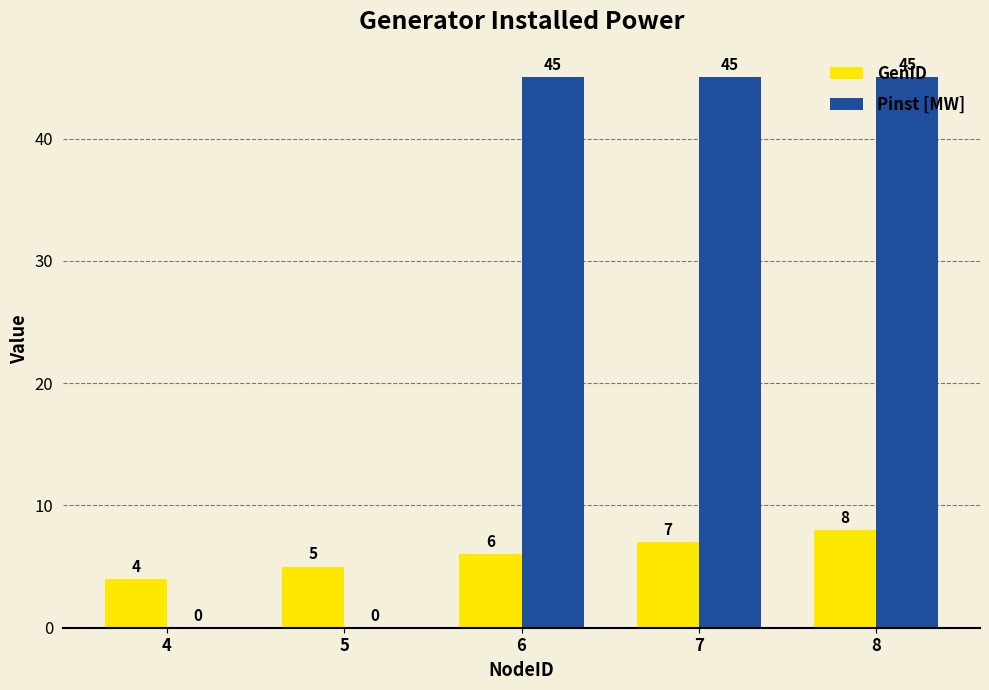

What is the average value of the Pinst [MW] series?

27